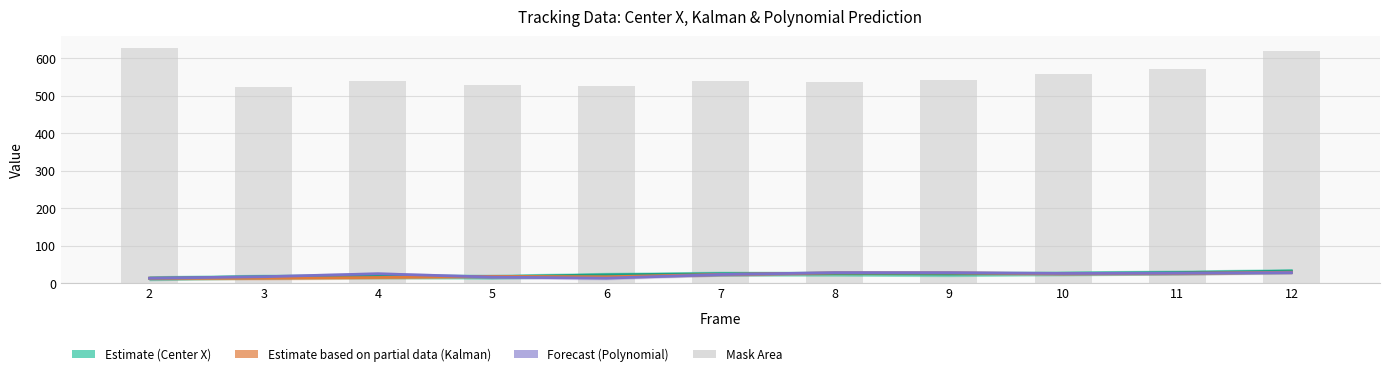

Is the value of Mask Area at 3 greater than the value of Polynomial Regression (Forecast) at 8?

Yes